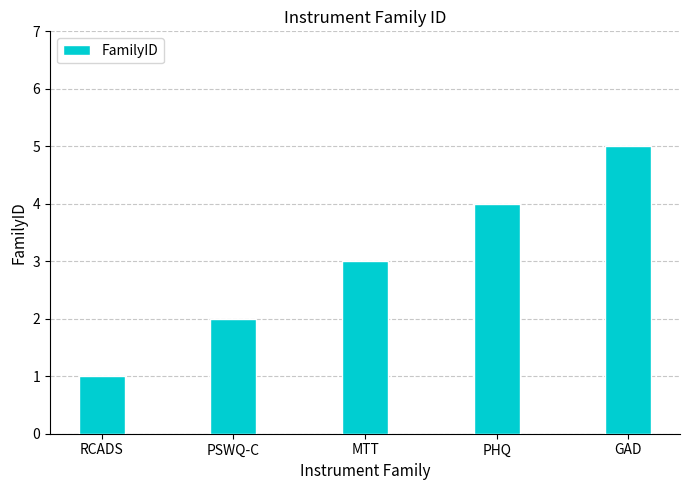

List the labels in order of value, largest first.

GAD, PHQ, MTT, PSWQ-C, RCADS